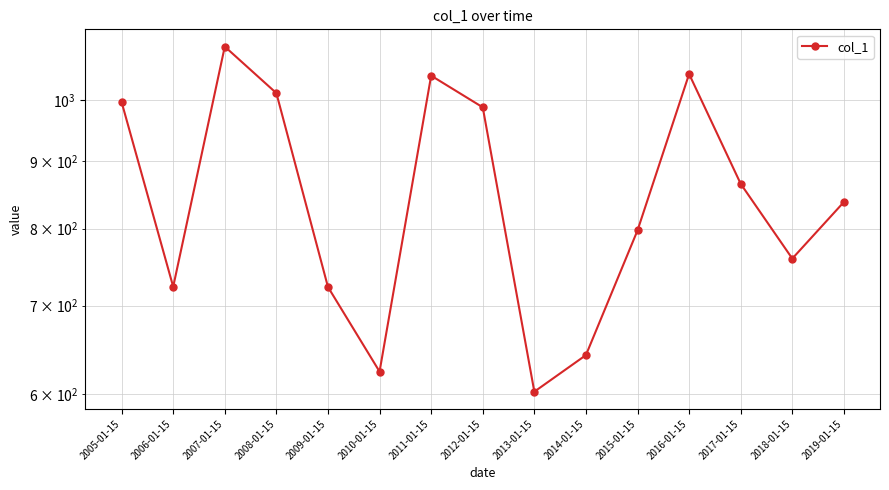

True or false: the data has more than 2 interior local peaks.

True